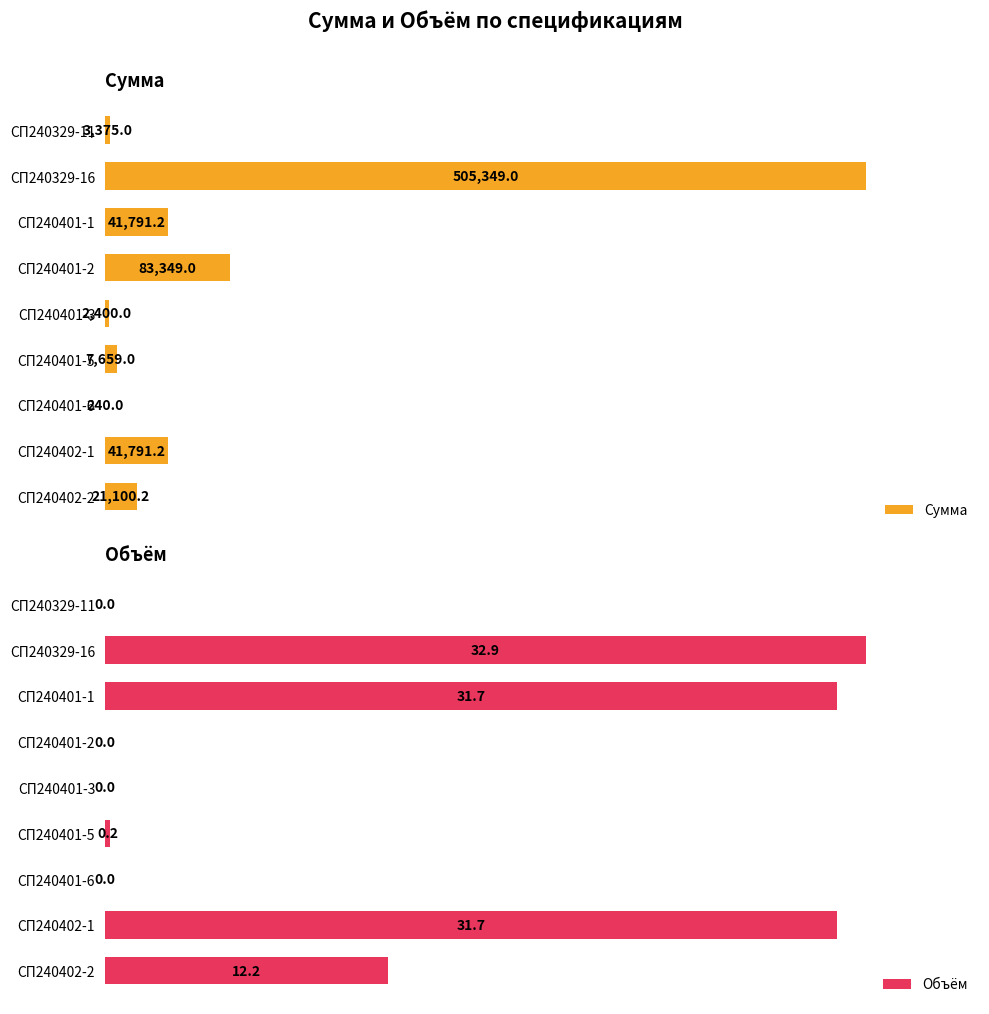

Between 8 and 300000, which is larger?

300000